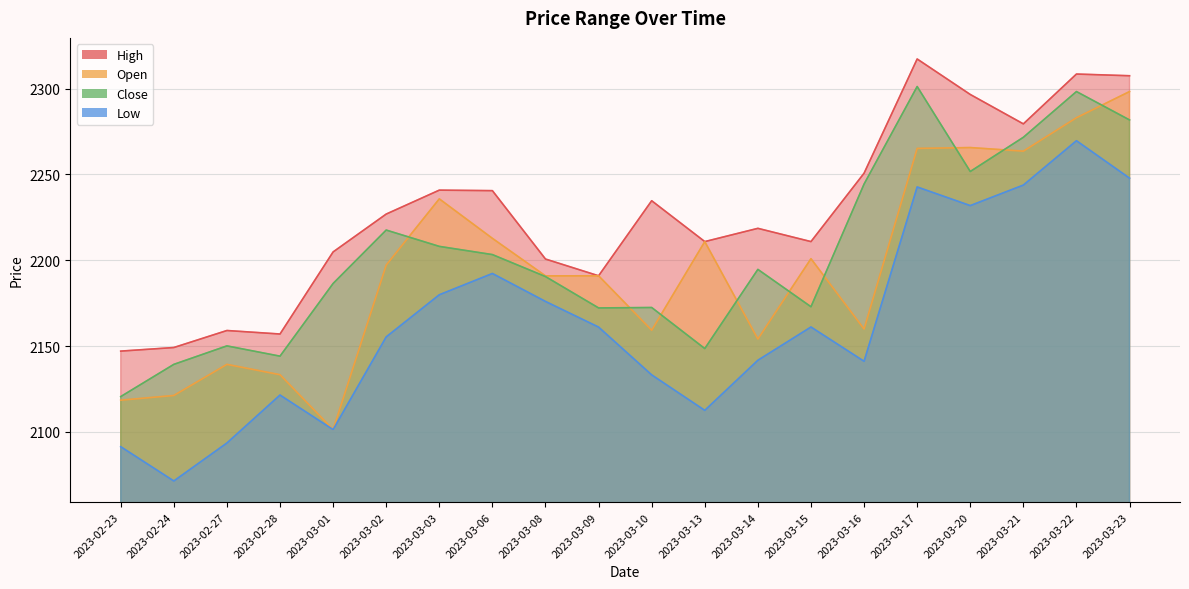

True or false: Low and Open intersect in this chart.

False